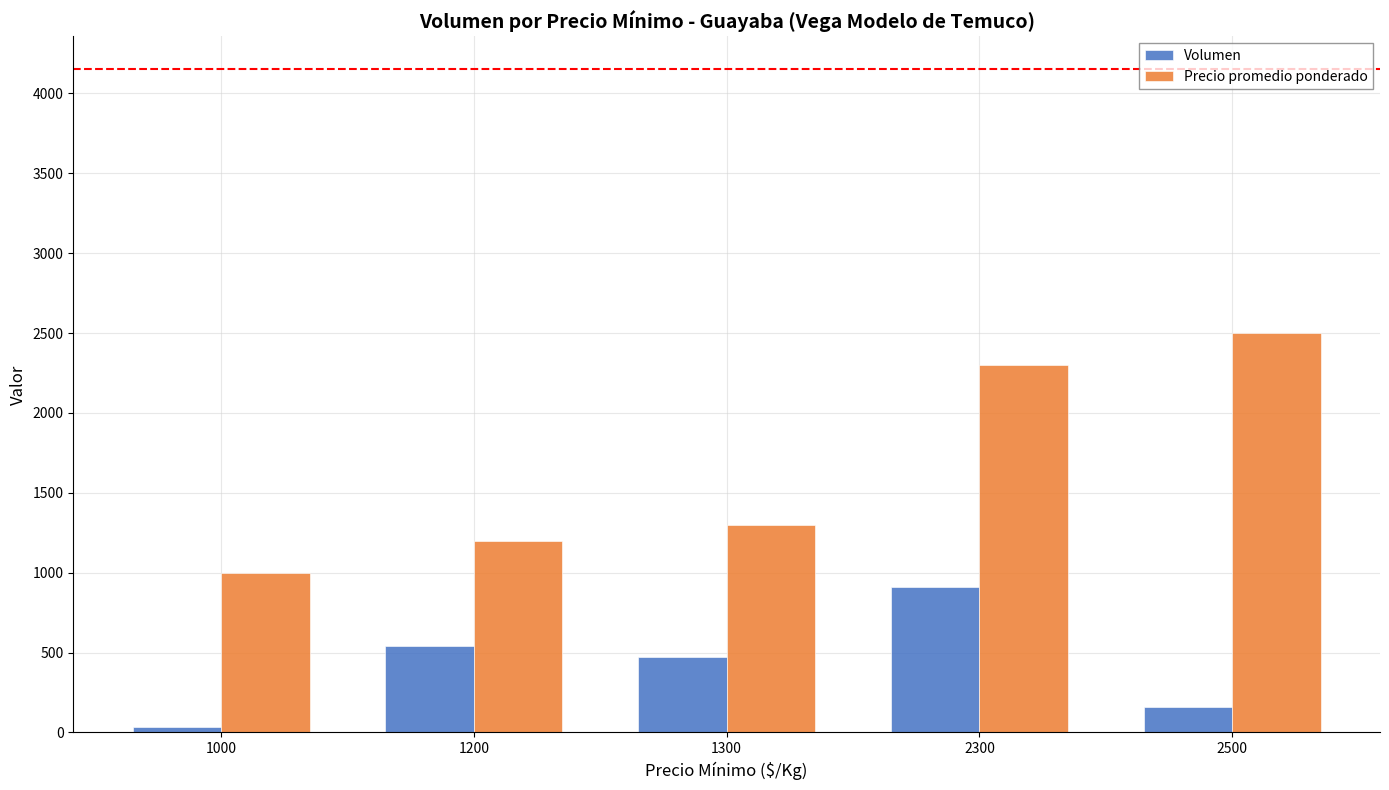

Which series has the largest range (max minus min)?

Precio promedio ponderado